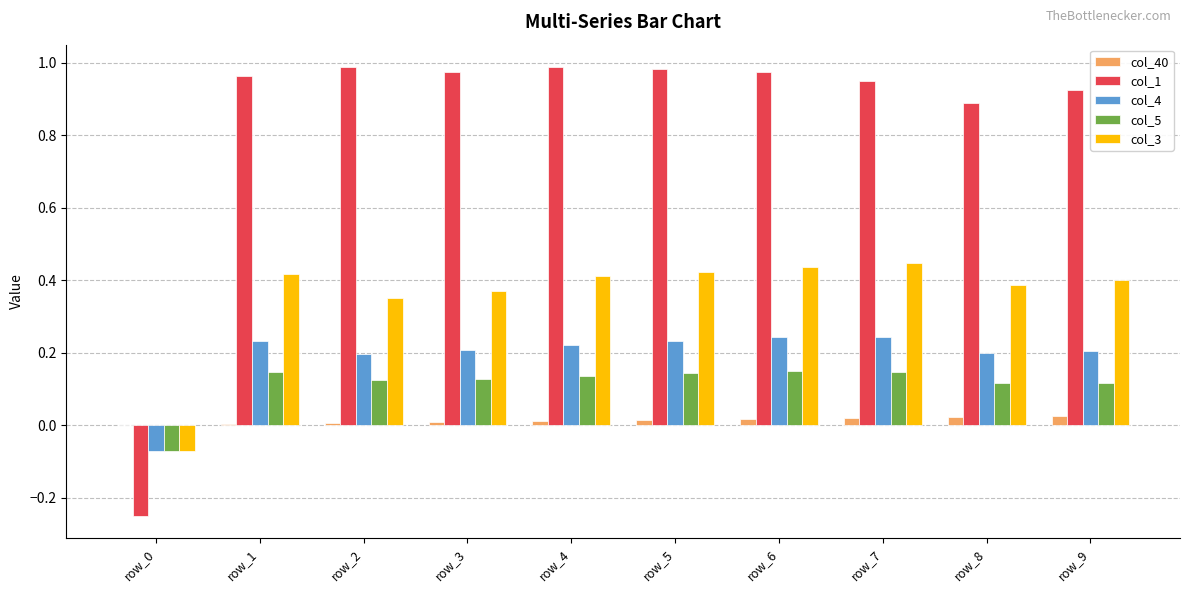

Are the bars horizontal?

No